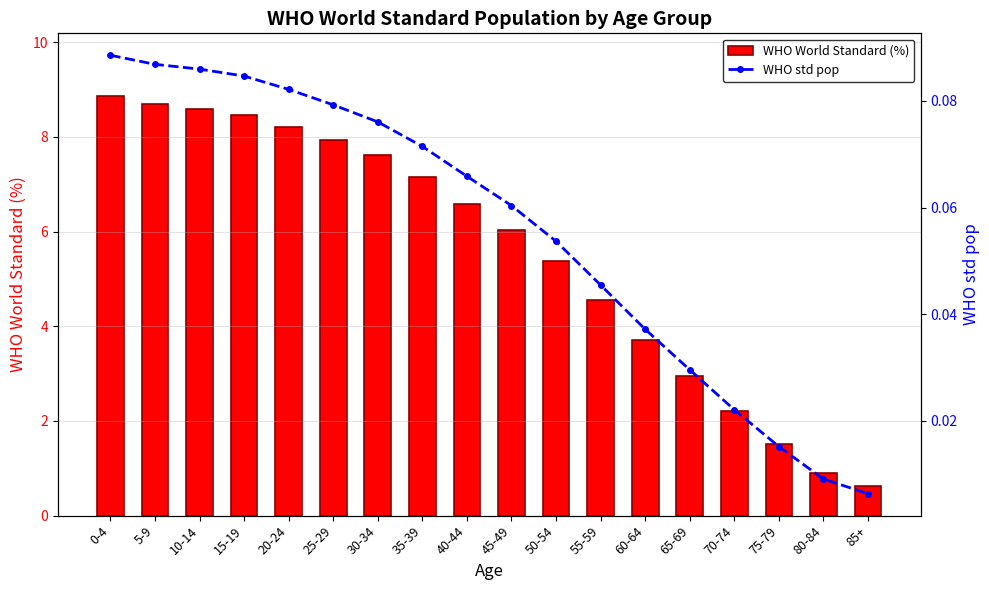

At 60-64, list the series in order from smallest to largest.

WHO std pop, WHO World Standard (%)